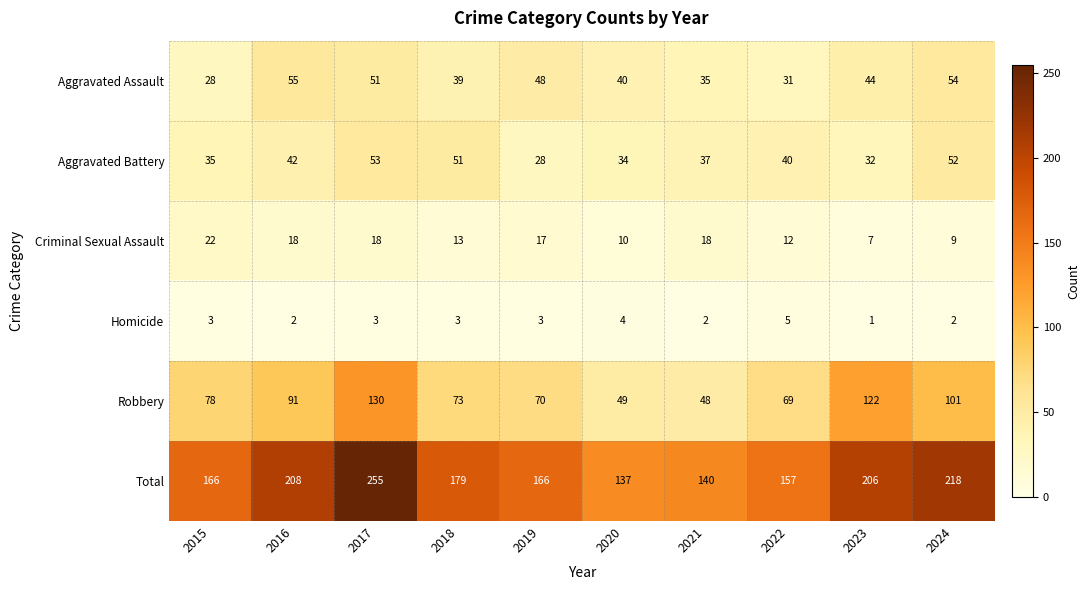

How many values in the Homicide series are below 3?

4